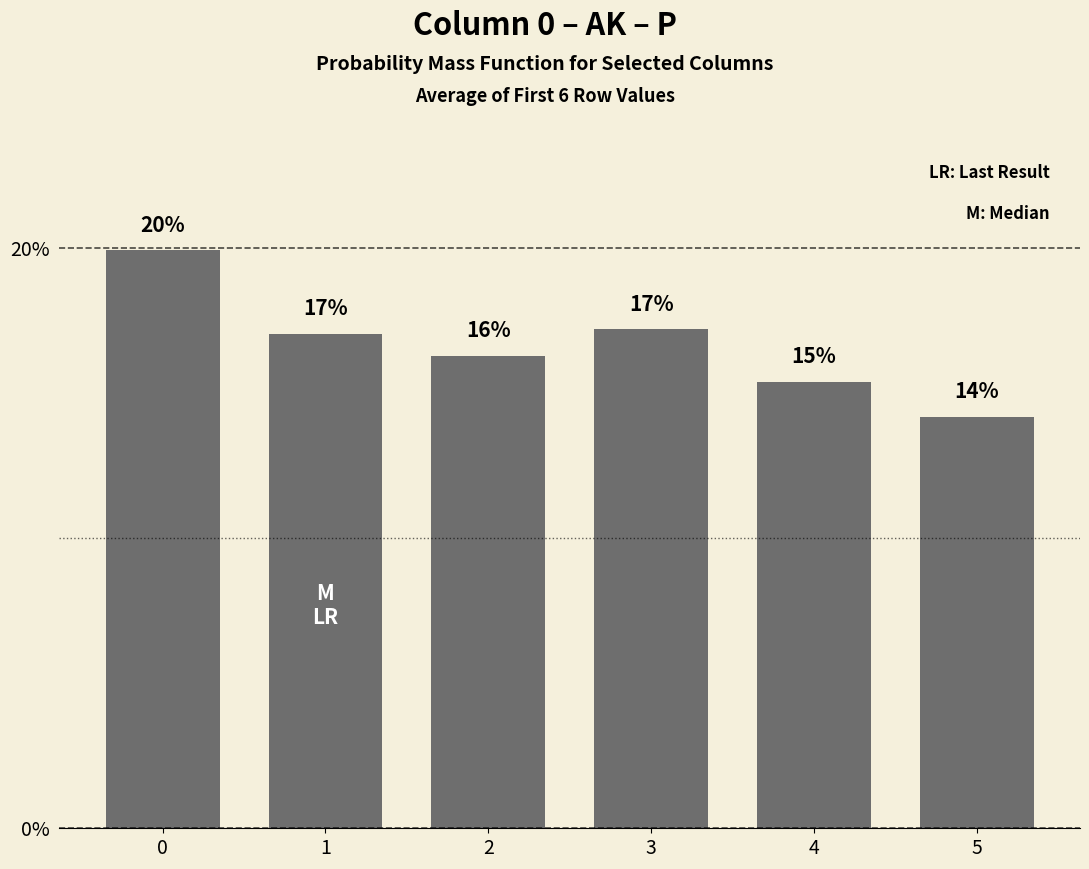

Does the chart contain any negative values?

No